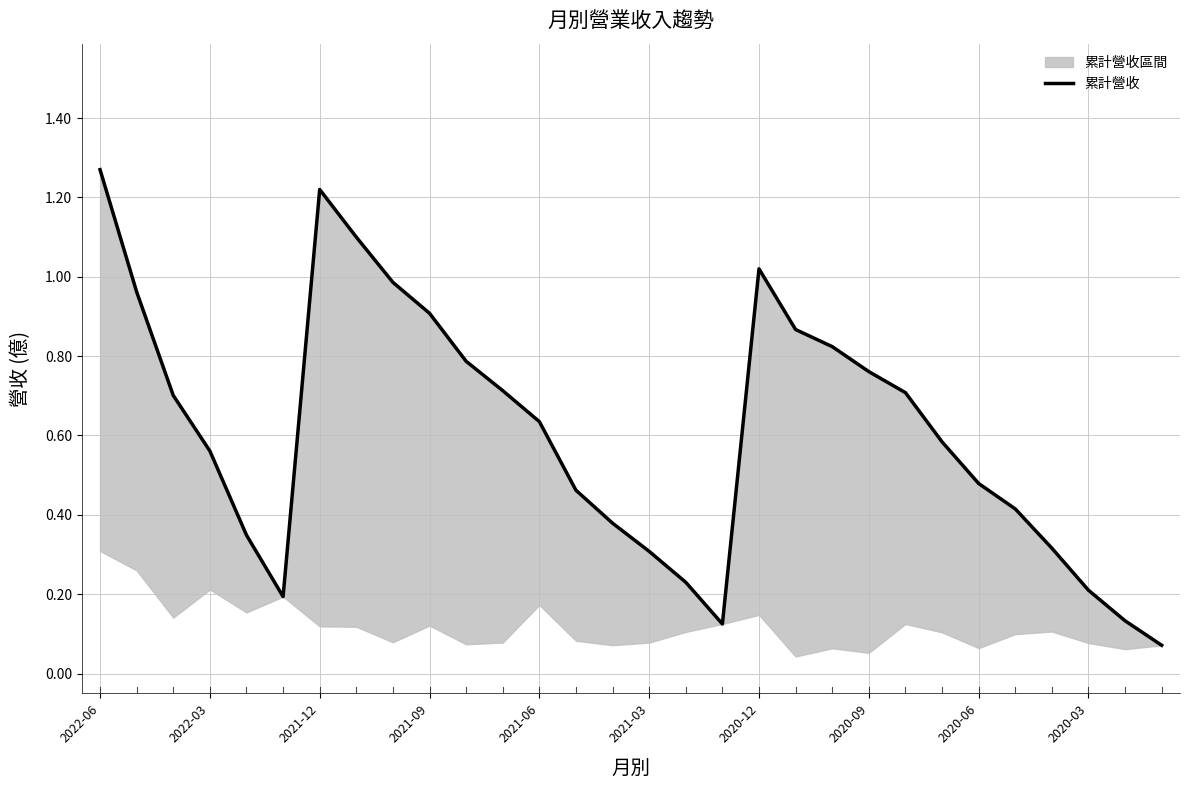

Read the value at 2021-06.

0.6